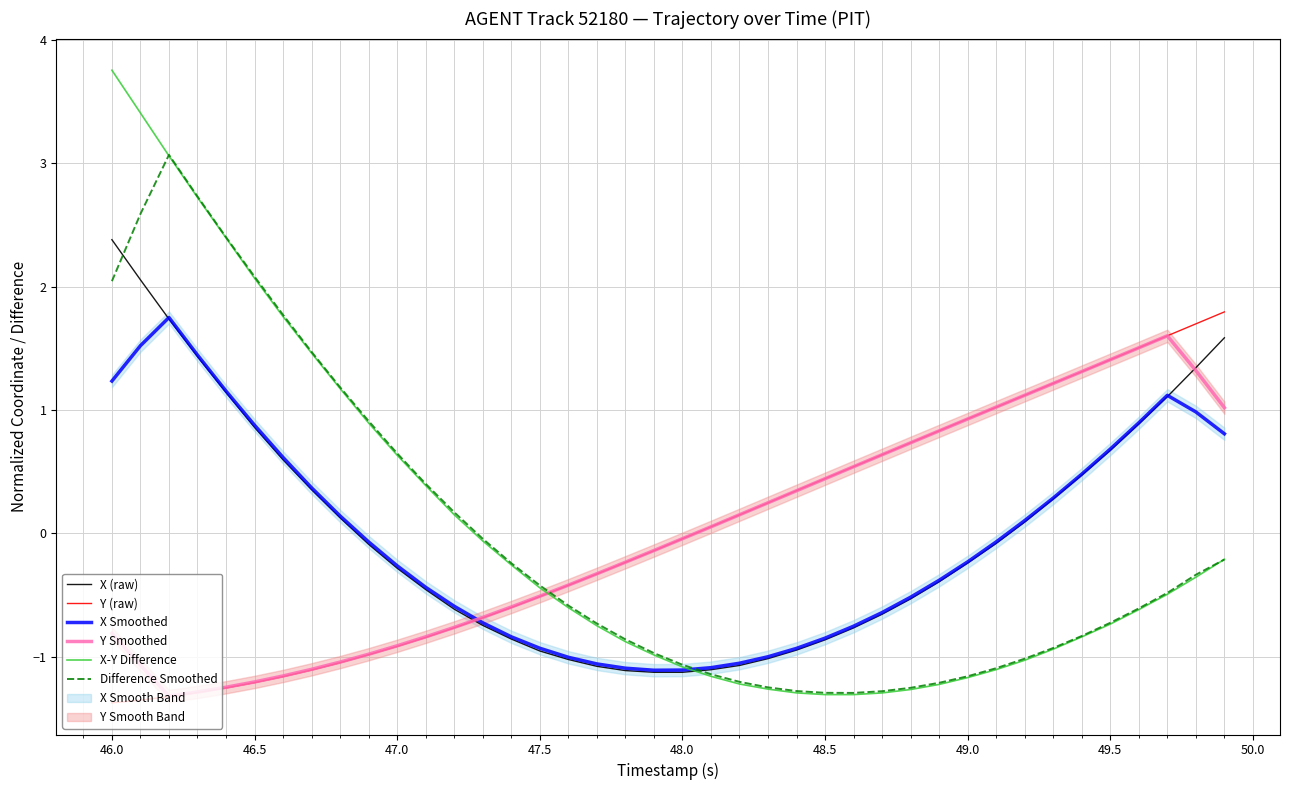

True or false: X (raw) has a value of 2.4 at 46.0.

True